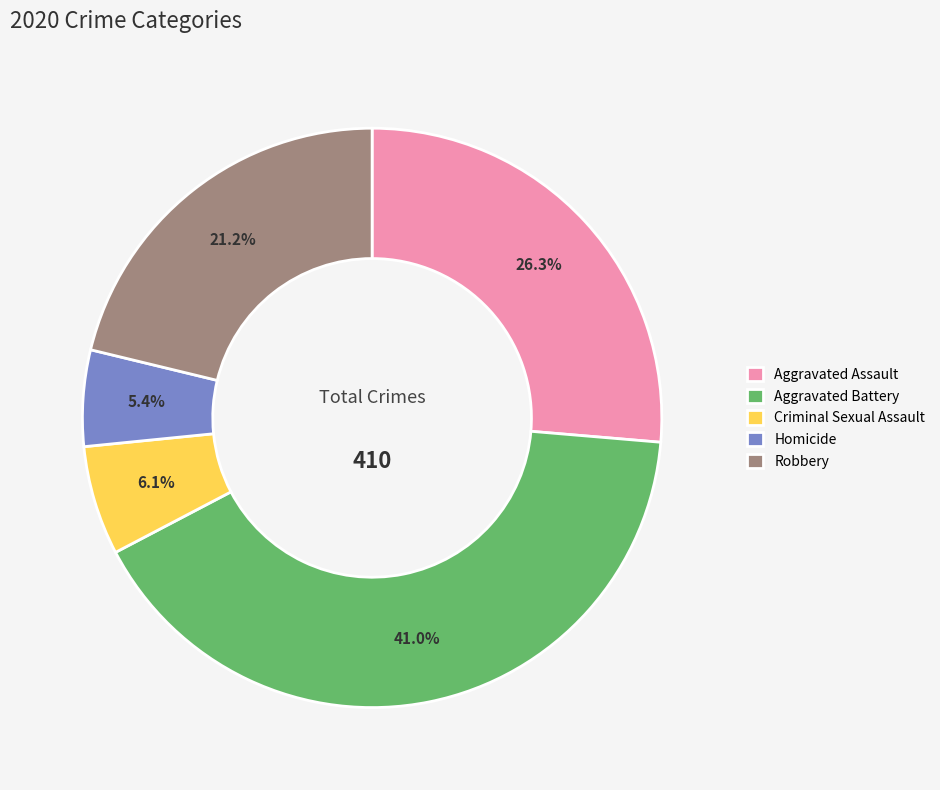

Does any single category account for the majority?

No